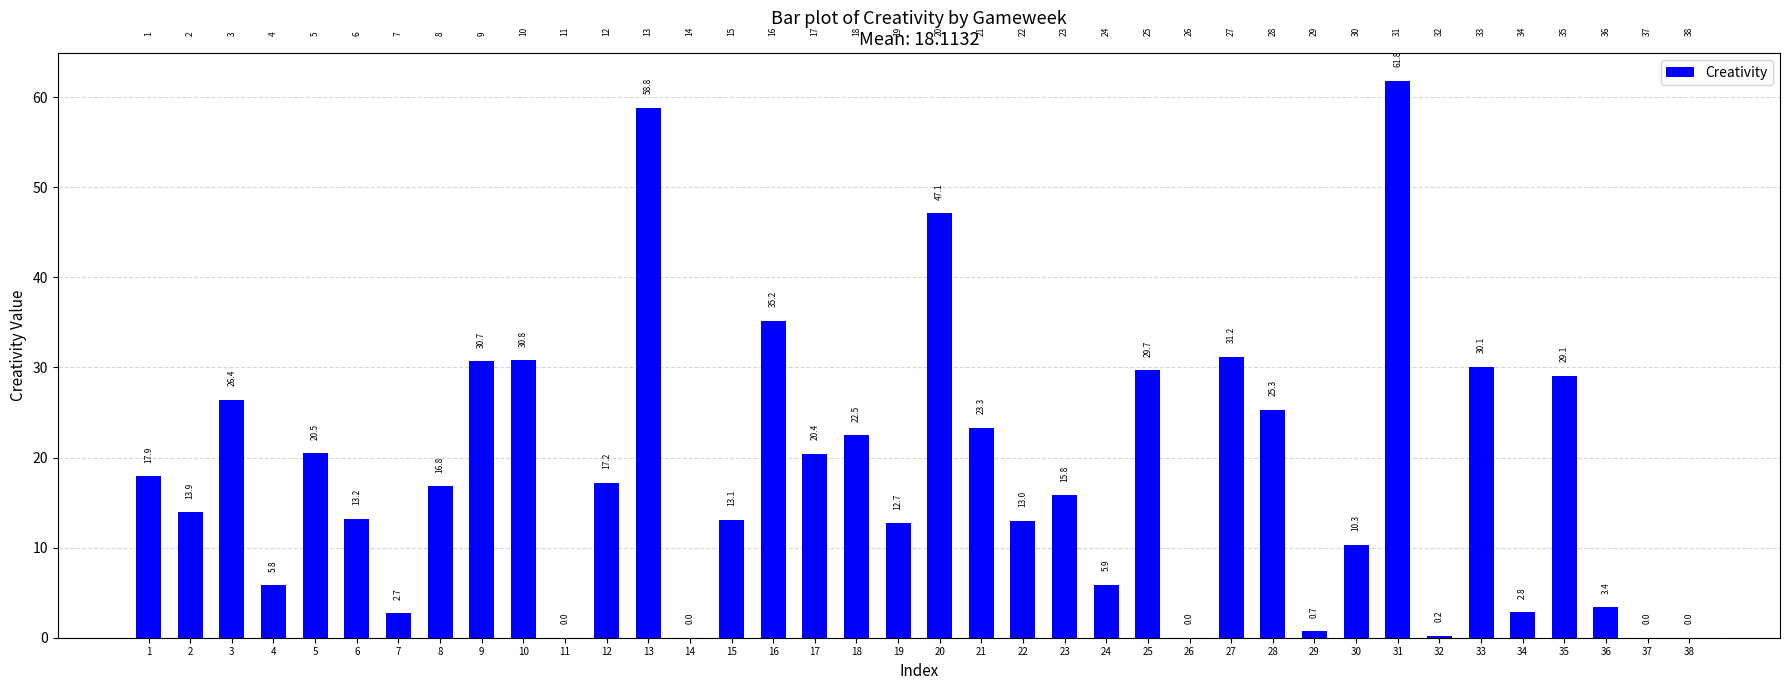

What is the greatest value displayed?

61.8